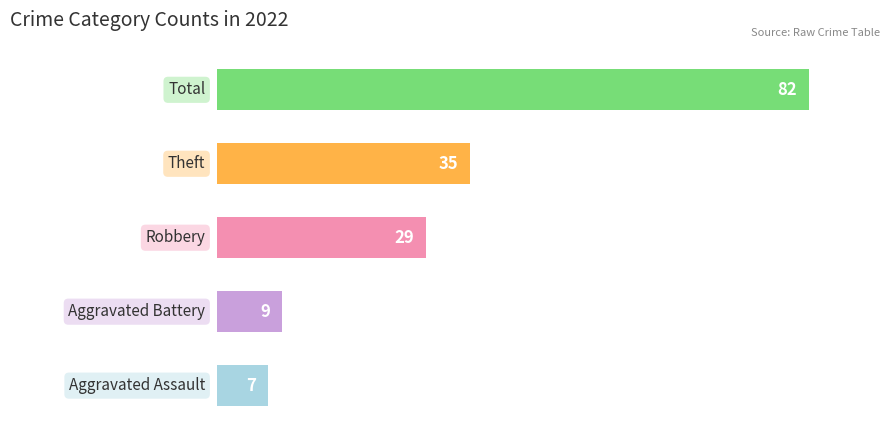

What is the minimum value shown in the chart?

7